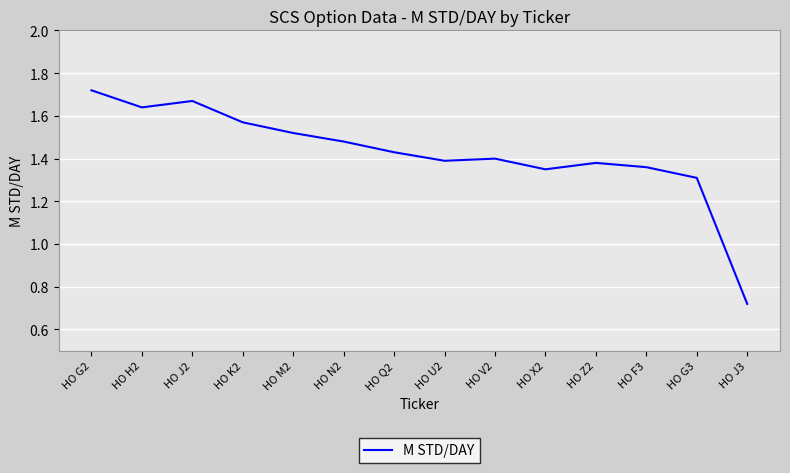

What position from the right is HO H2?

13